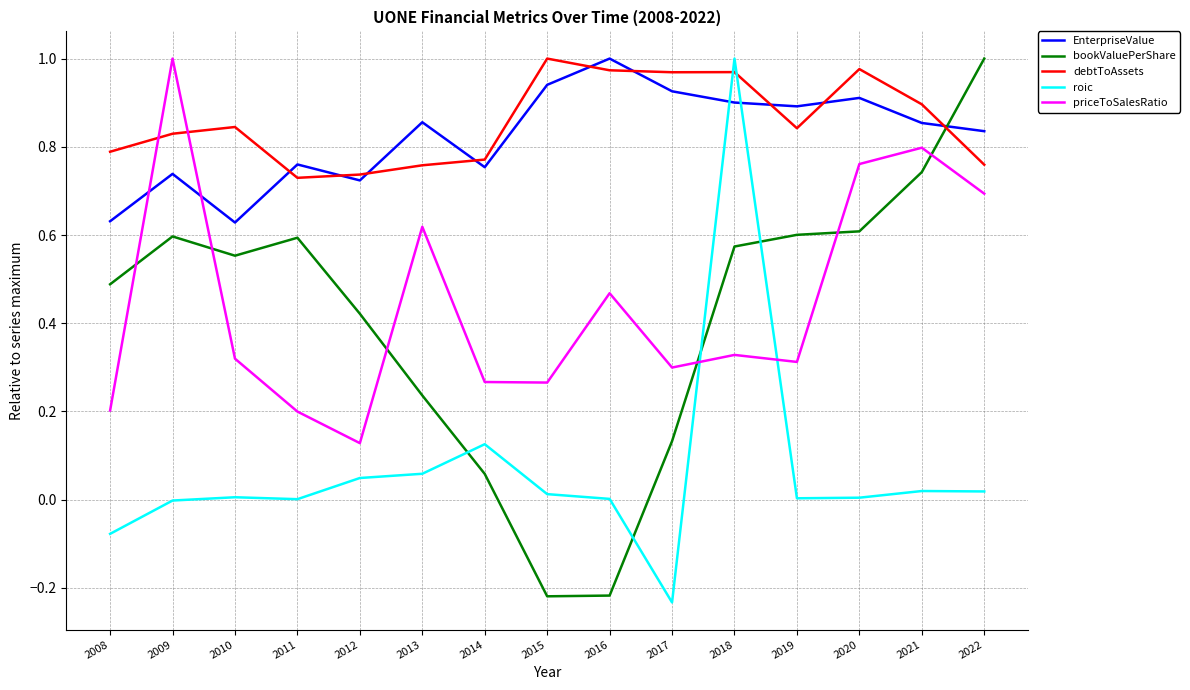

What is the total value across all series at 2008?

2.0